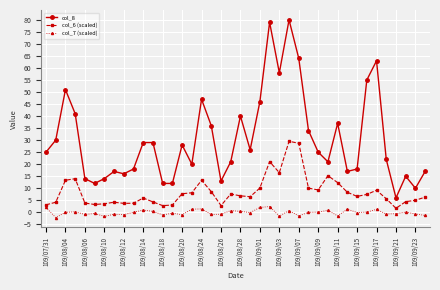

True or false: col_6 (scaled) and col_7 (scaled) intersect in this chart.

False